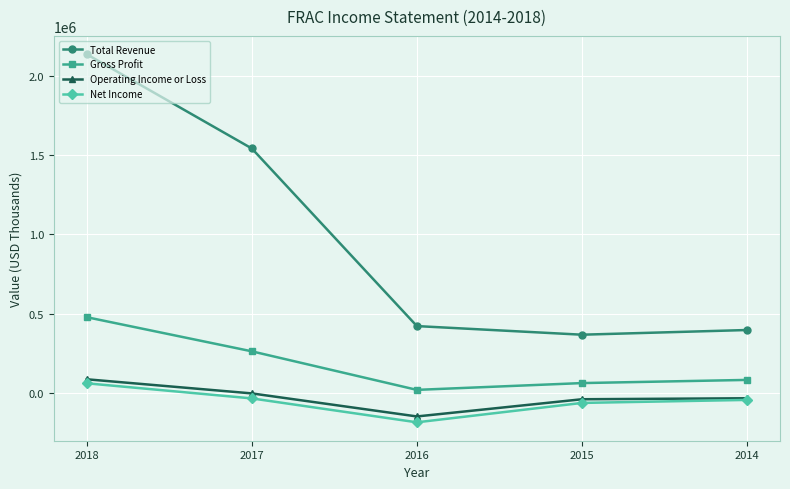

Is it true that Total Revenue equals 763607 at 2017?

False